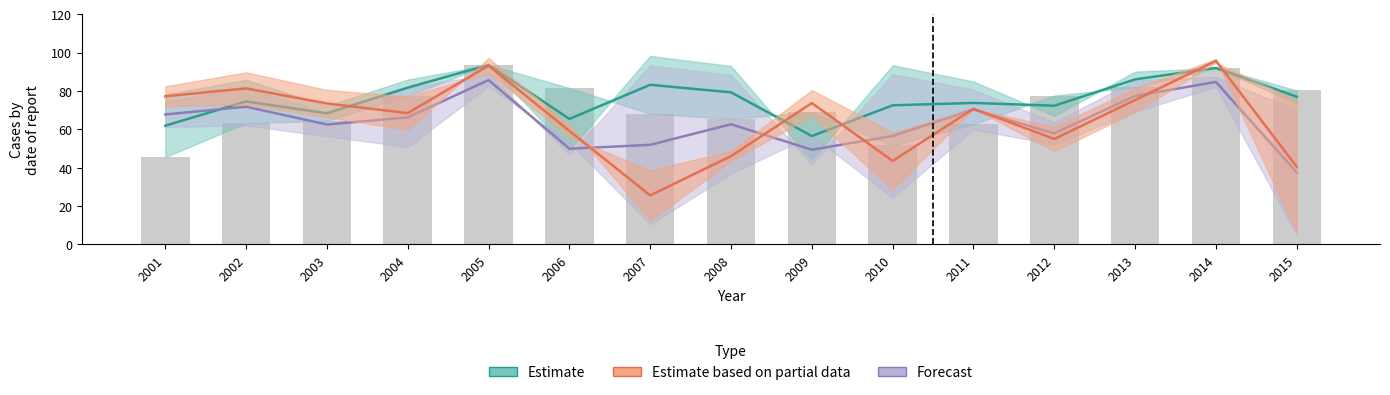

At how many categories does at least one series exceed 45?

15